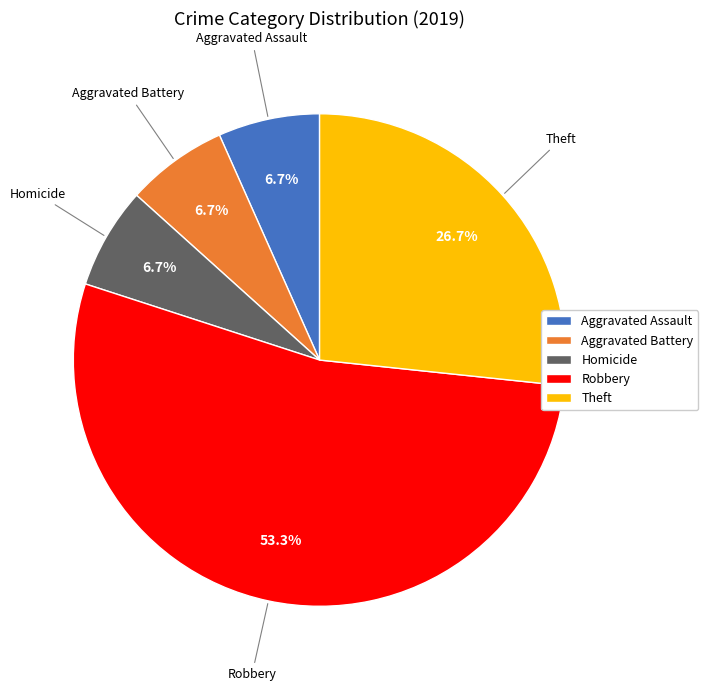

Between Robbery and Aggravated Battery, which is larger?

Robbery